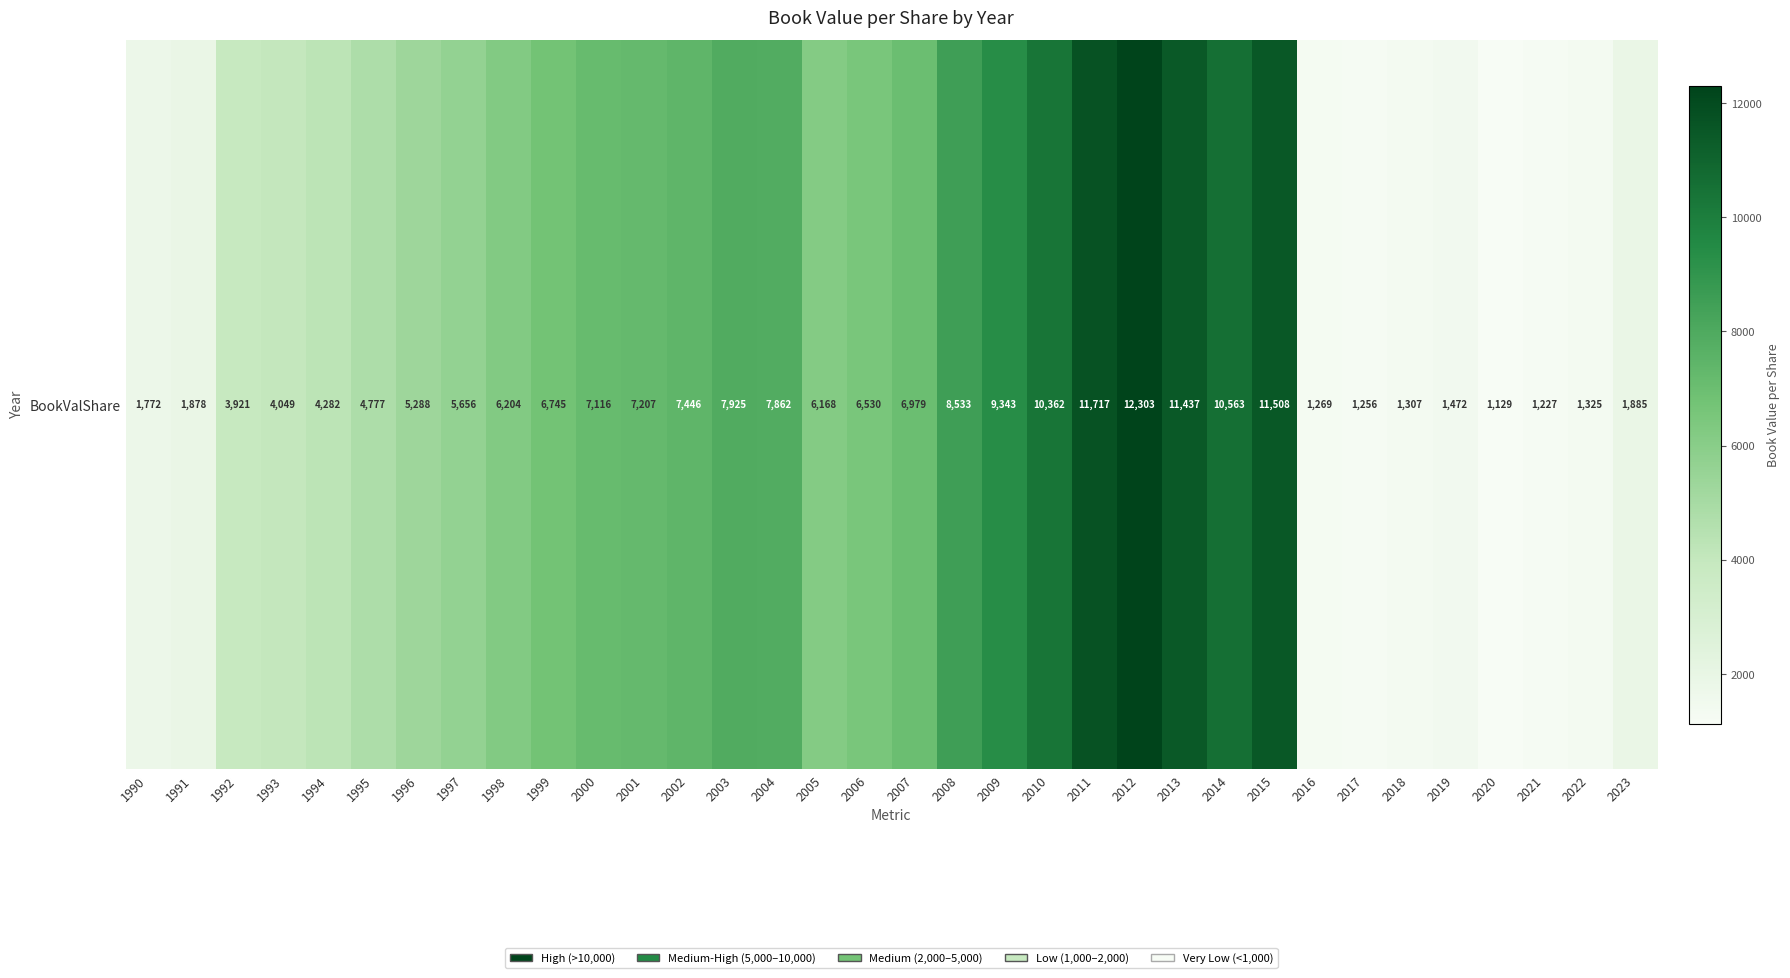

What is the difference between the maximum and minimum values?

11173.9